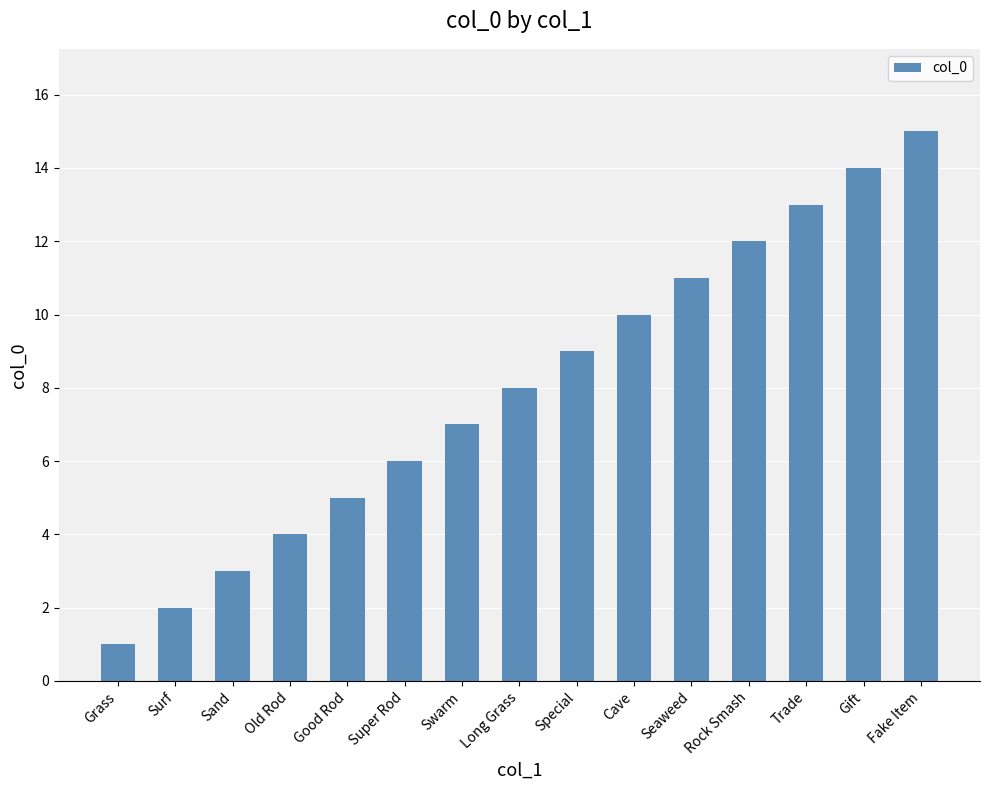

How many bars are there in total?

15